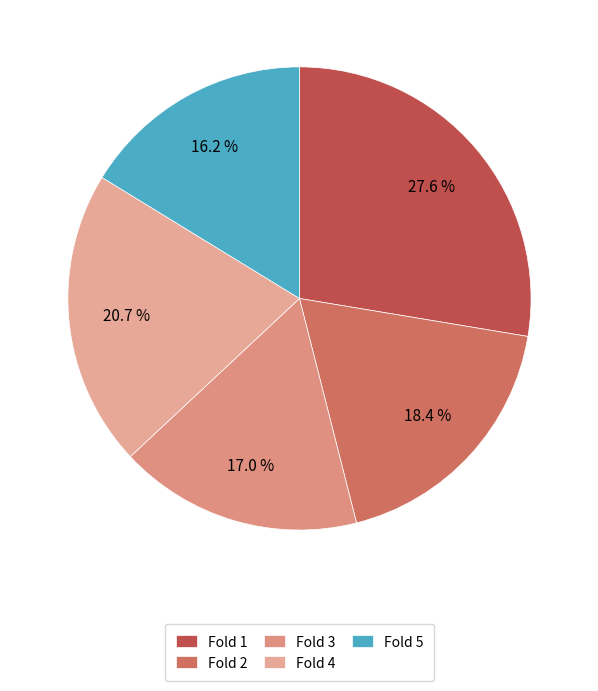

To the nearest percent, what portion does Fold 3 represent?

17%